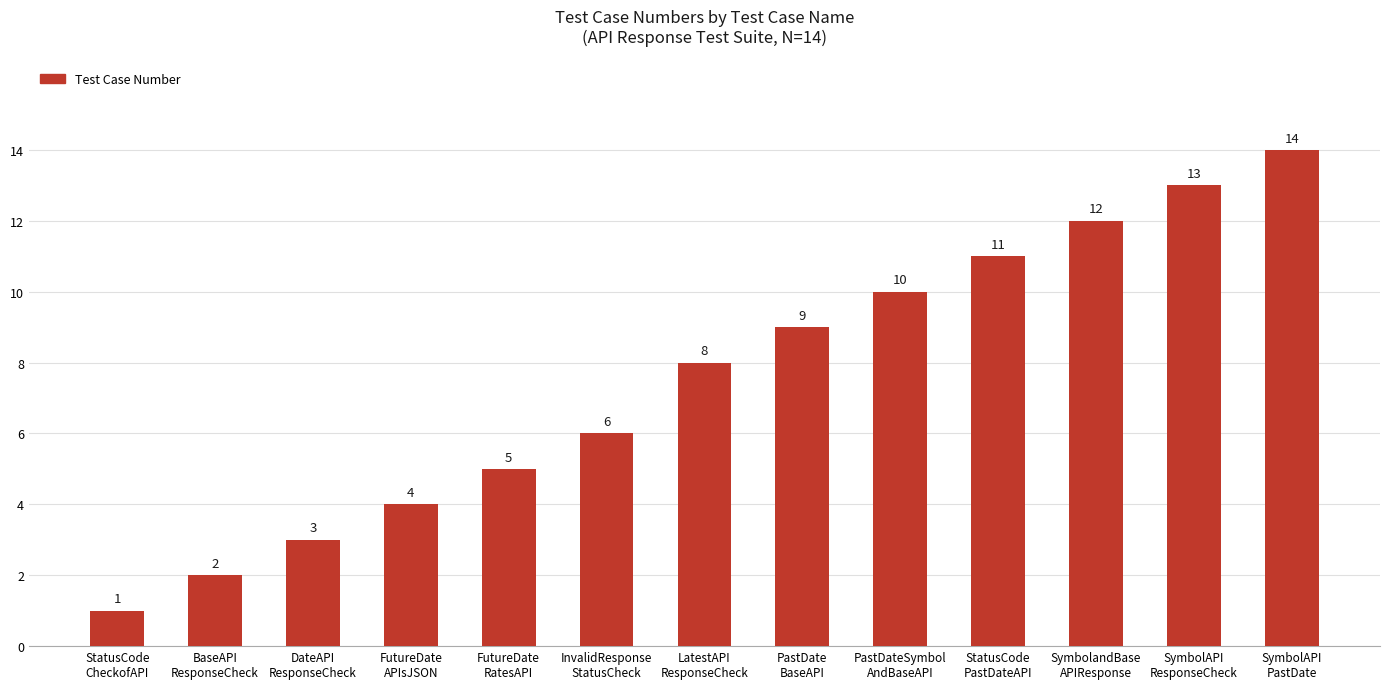

What is the greatest value displayed?

14